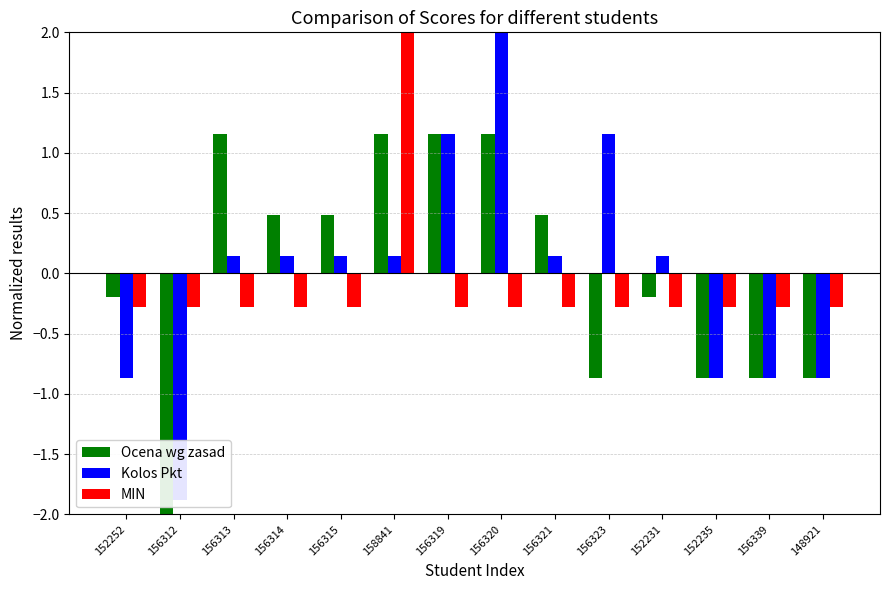

Reading right to left, extract all data points from this chart.

Ocena wg zasad: -0.9	-0.9	-0.9	-0.2	-0.9	0.5	1.2	1.2	1.2	0.5	0.5	1.2	-2.2	-0.2
Kolos Pkt: -0.9	-0.9	-0.9	0.1	1.2	0.1	2.2	1.2	0.1	0.1	0.1	0.1	-1.9	-0.9
MIN: -0.3	-0.3	-0.3	-0.3	-0.3	-0.3	-0.3	-0.3	3.6	-0.3	-0.3	-0.3	-0.3	-0.3